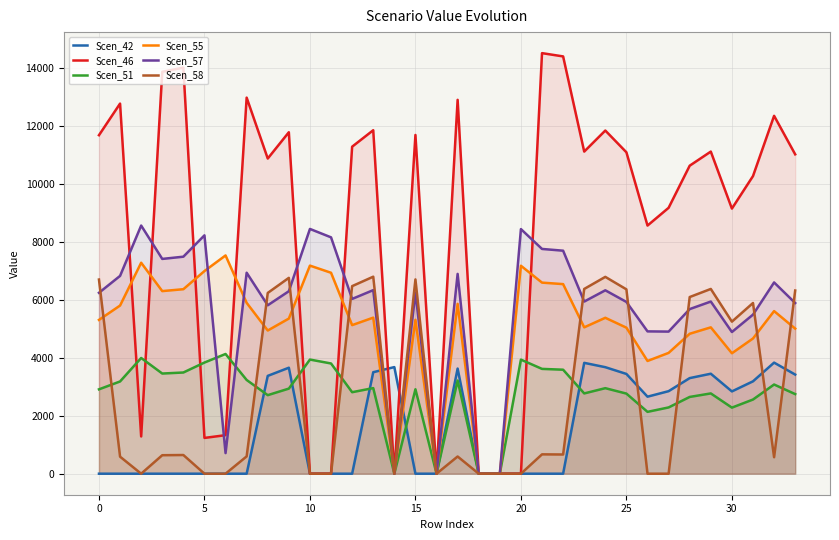

Between 12 and 13, which series saw the biggest shift?

Scen_42